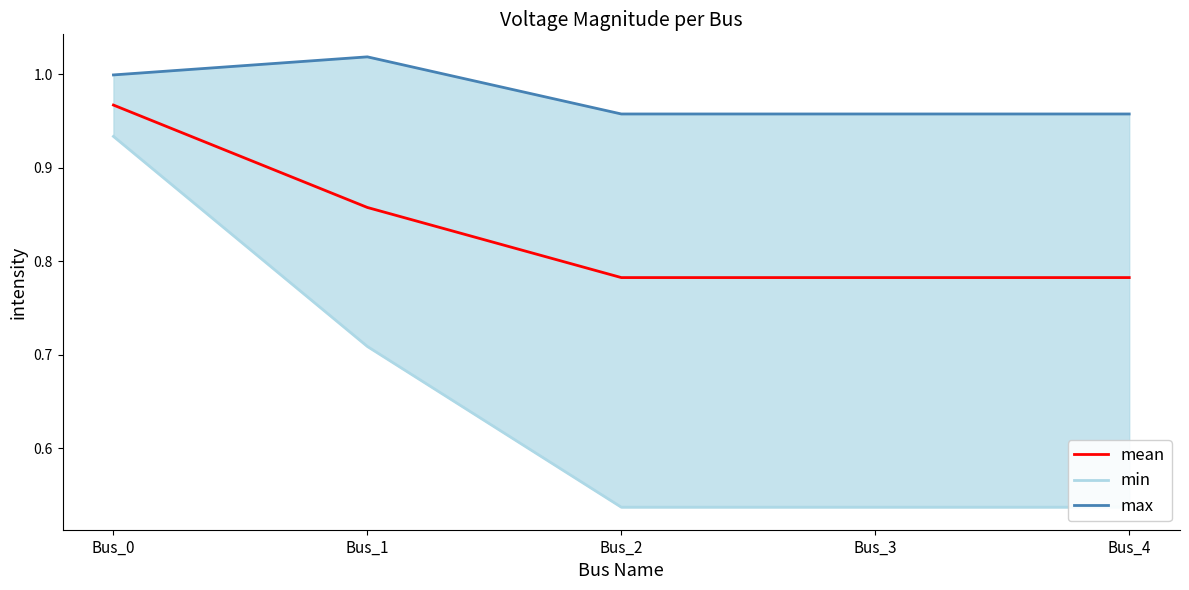

Rank the series at Bus_2 from lowest to highest value.

min, mean, max